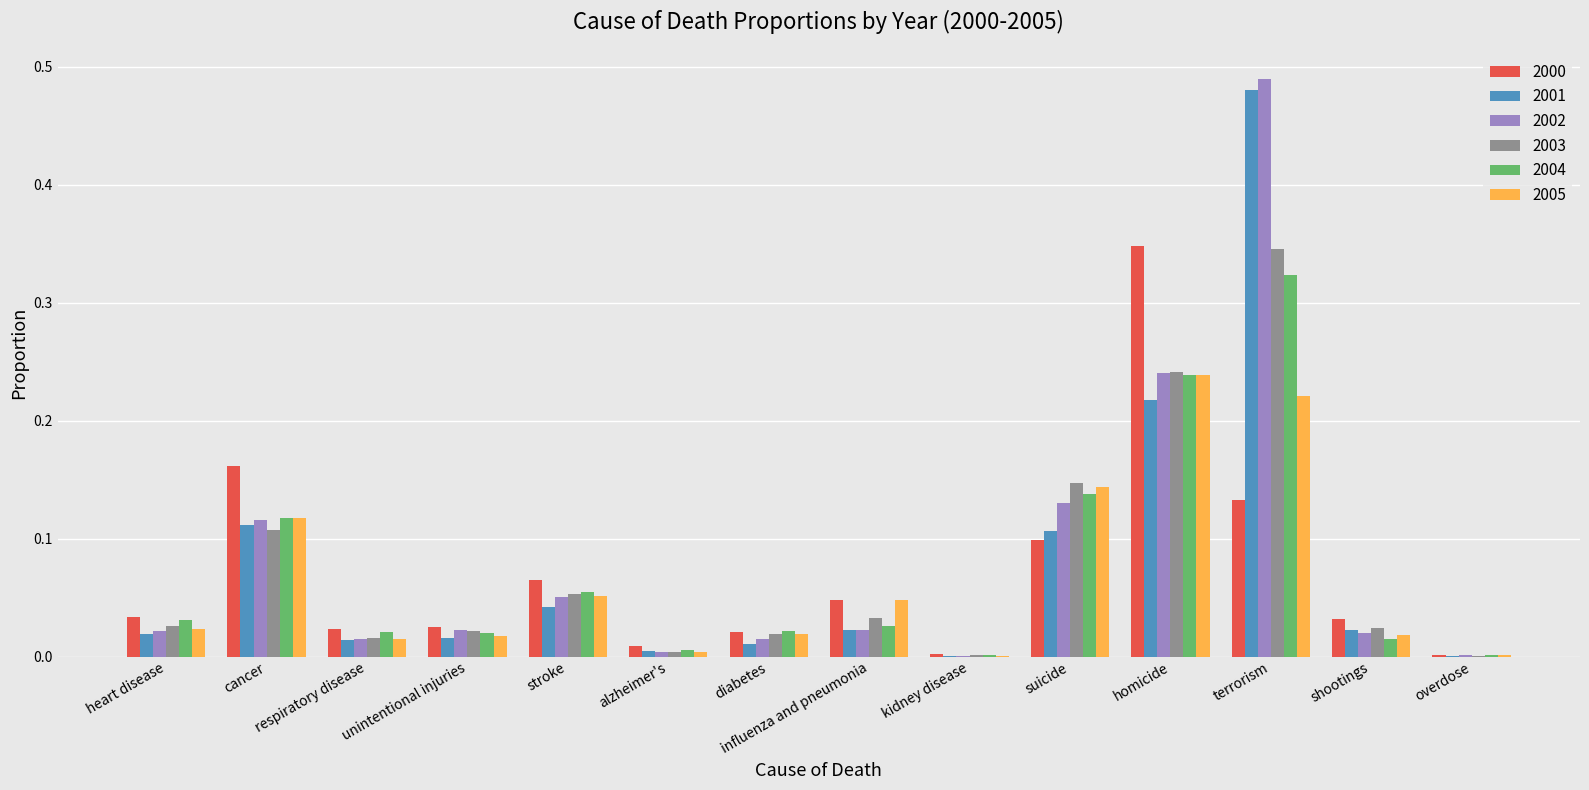

Is it true that 2001 equals 0.0 at overdose?

True